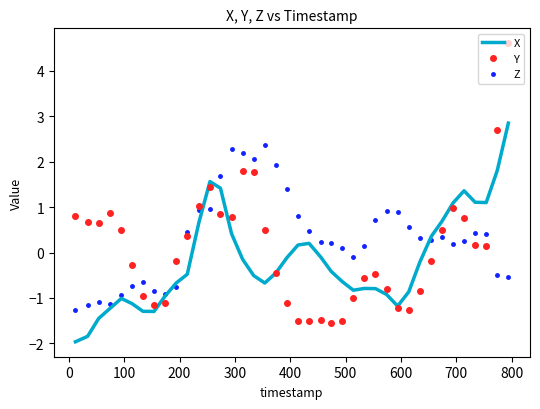

After their last crossing, which series has the higher values: Z or Y?

Y